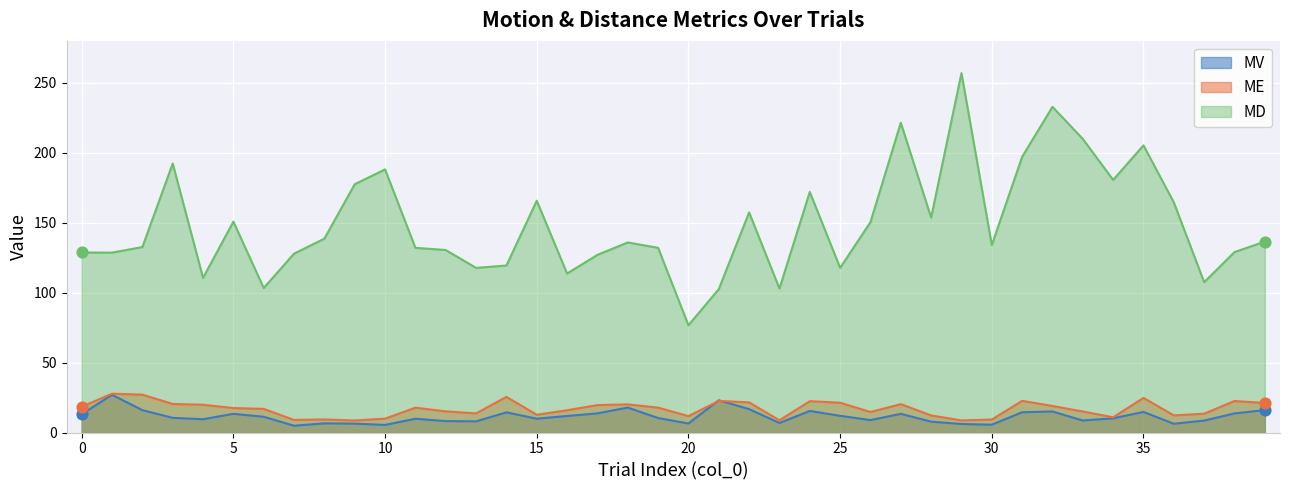

Which series reaches the maximum Y coordinate?

MD